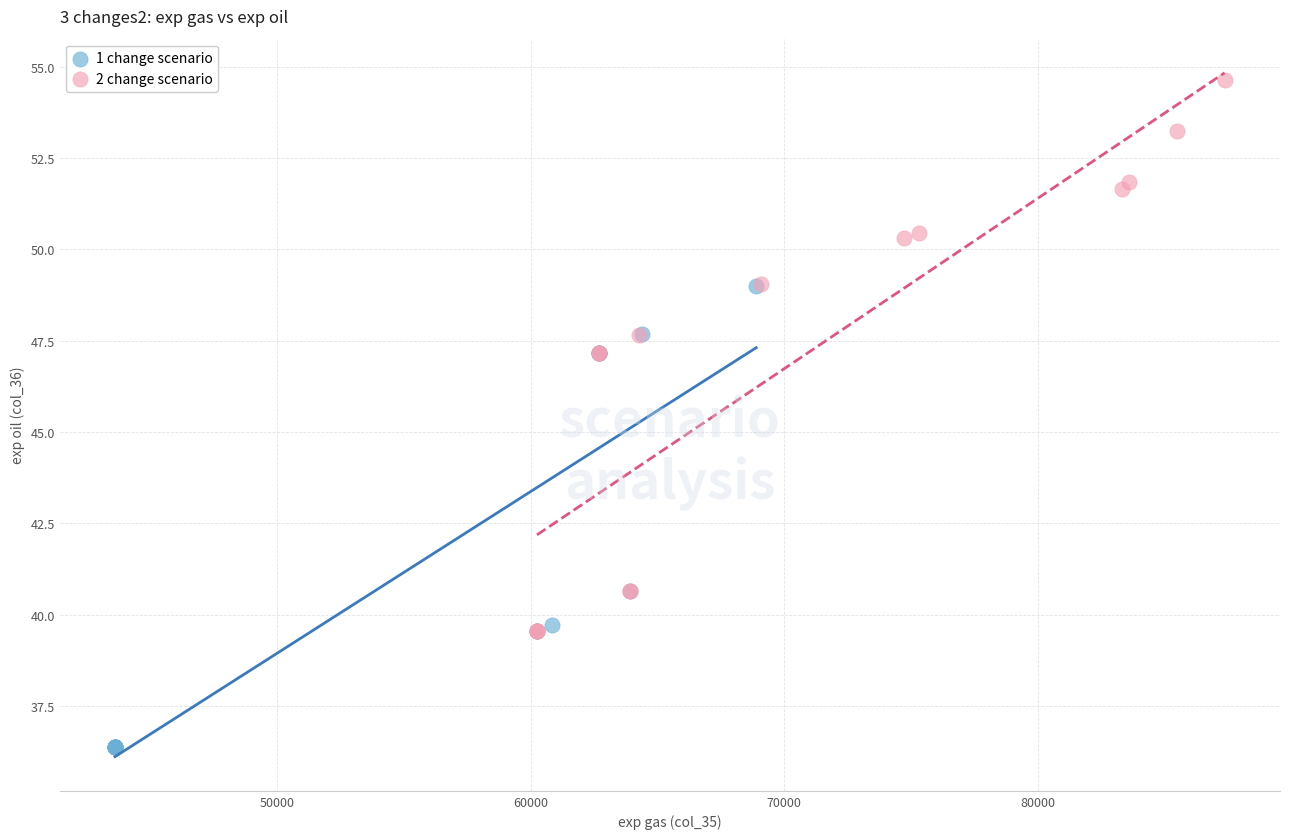

Which series reaches the minimum Y coordinate?

1 change scenario